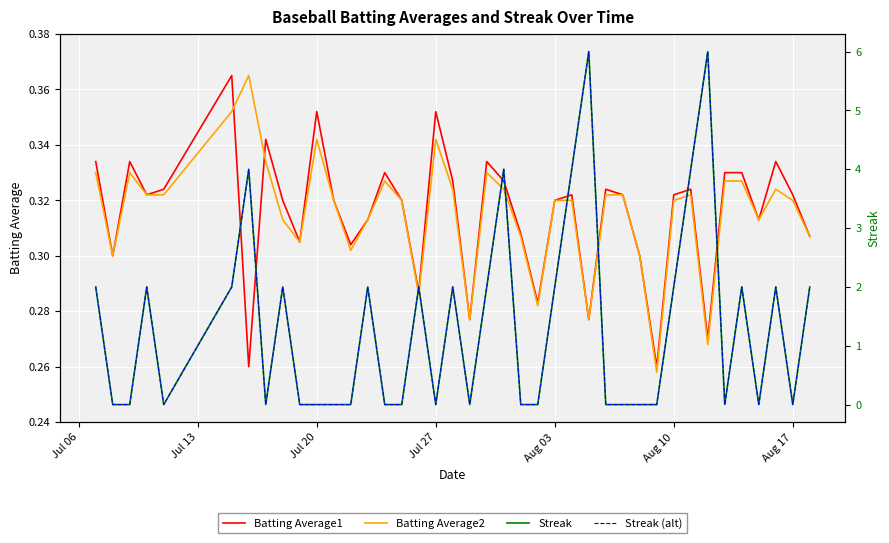

Is the value of Streak (alt) at 20 greater than the value of Batting Average1 at 39?

Yes